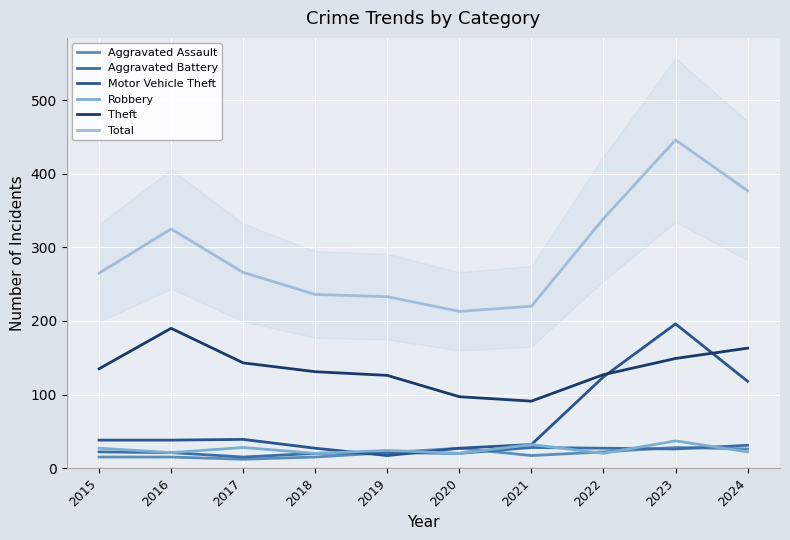

At which category does the chart reach its peak across all series?

2023